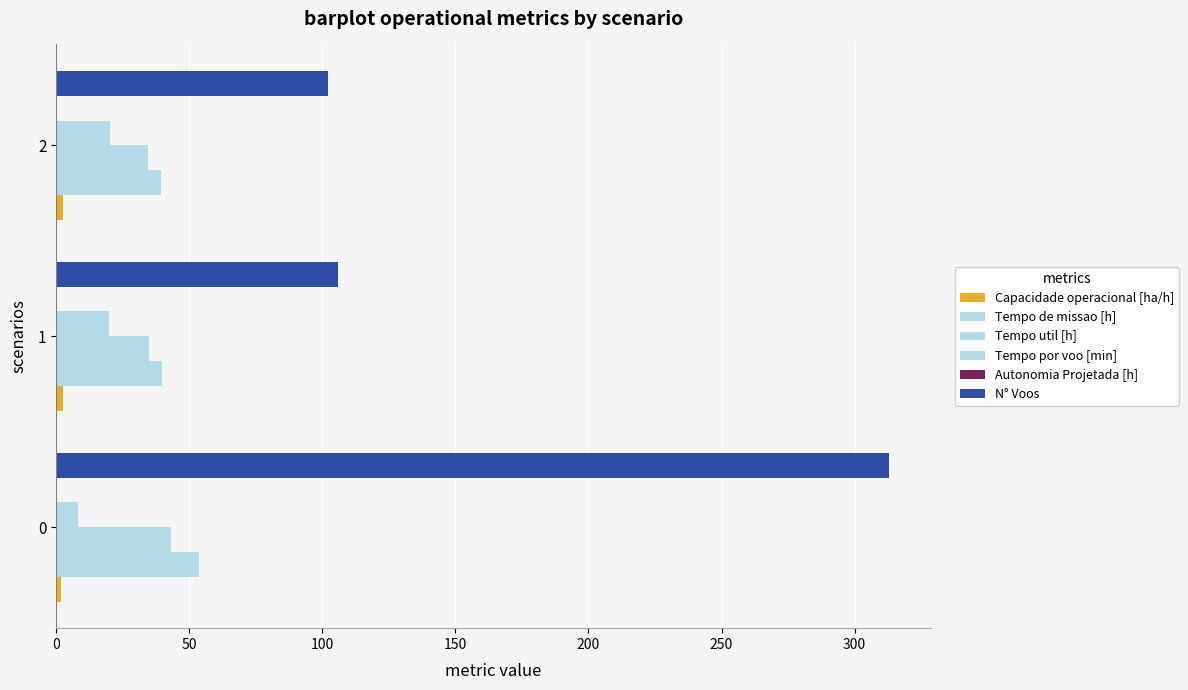

At how many categories does at least one series exceed 157?

1